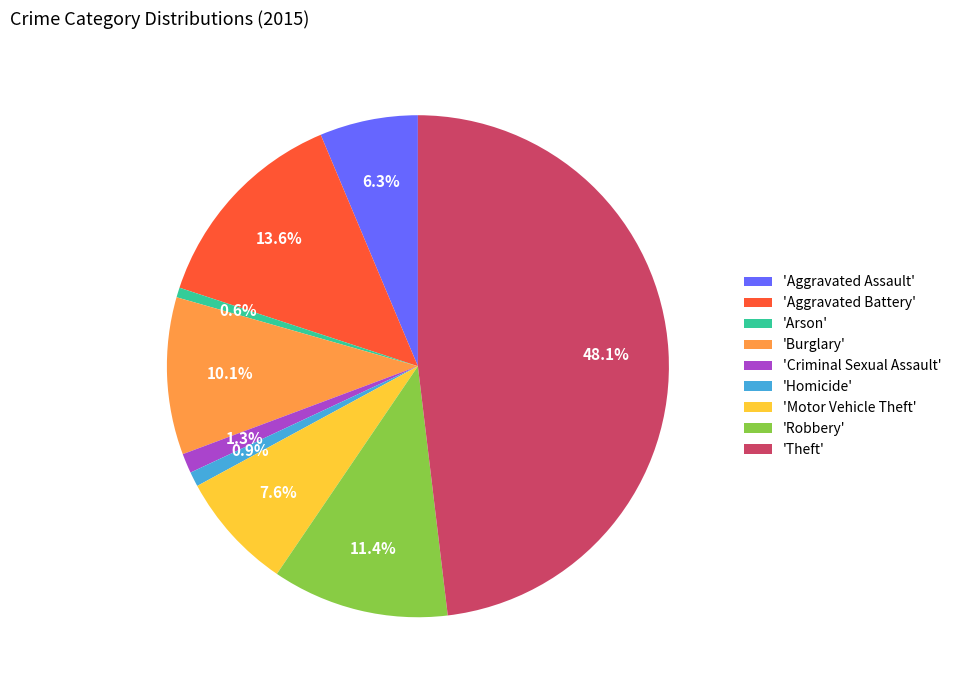

Do 'Theft' and 'Aggravated Battery' together represent more than half of the pie?

Yes